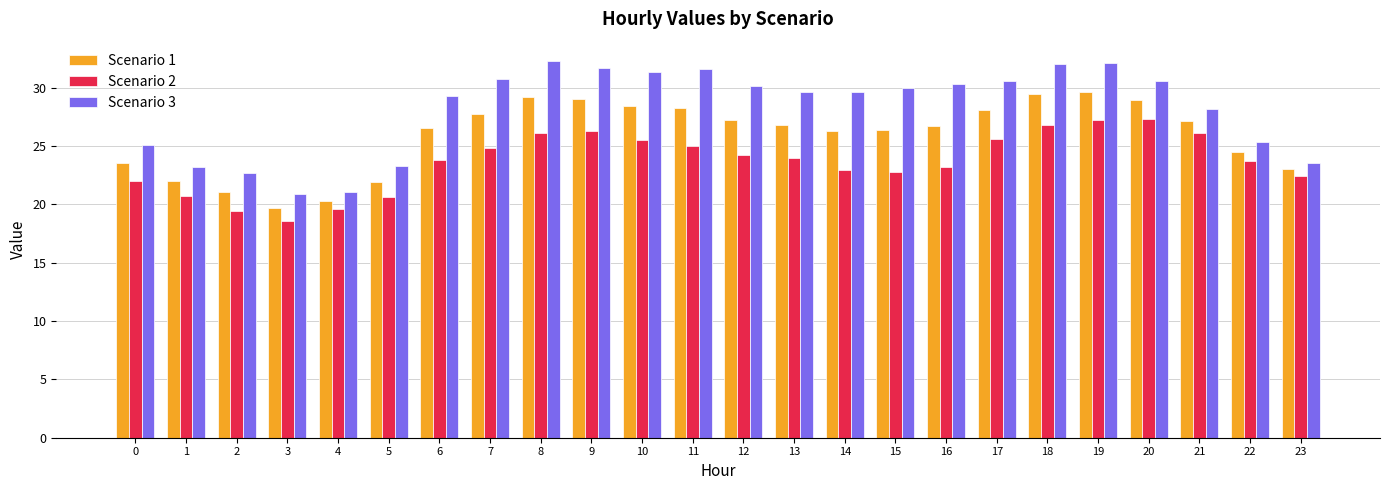

Which series has the widest spread of values?

Scenario 3